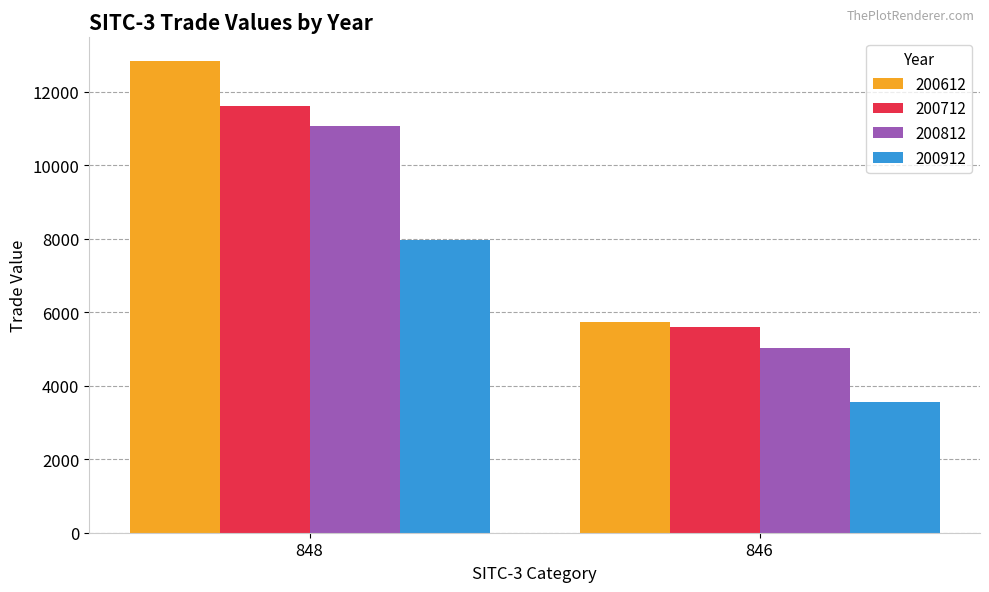

List the labels in order of 200812 value, smallest first.

846, 848